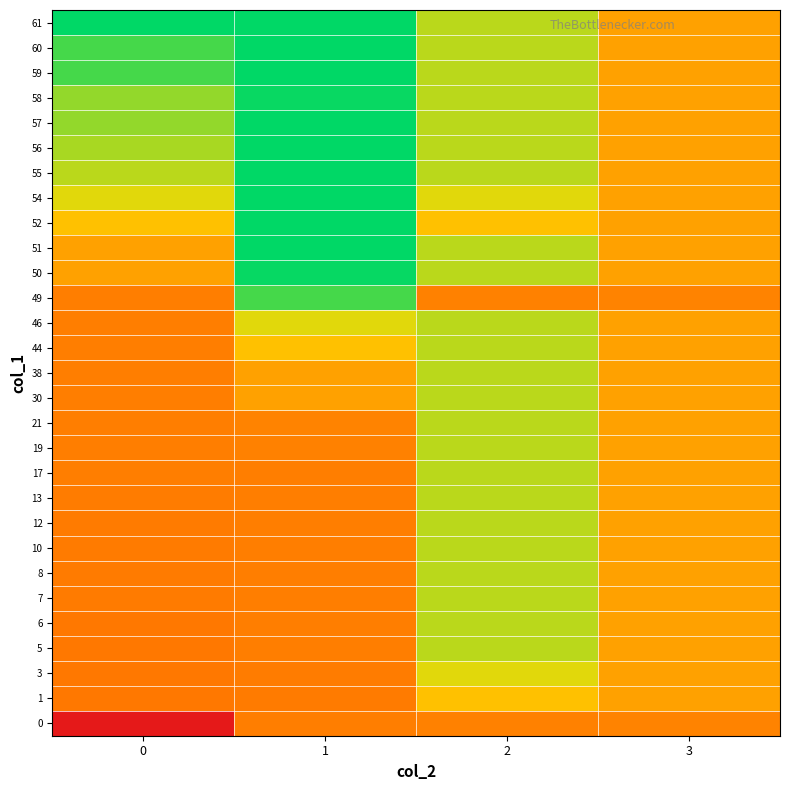

Reading left to right, list all the values displayed in this chart.

0: 0=0.0	1=0.4	2=0.4	3=0.4
1: 0=0.4	1=0.4	2=0.6	3=0.5
3: 0=0.4	1=0.4	2=0.7	3=0.5
5: 0=0.4	1=0.4	2=0.8	3=0.5
6: 0=0.4	1=0.4	2=0.8	3=0.5
7: 0=0.4	1=0.4	2=0.8	3=0.5
8: 0=0.4	1=0.4	2=0.8	3=0.5
10: 0=0.4	1=0.4	2=0.8	3=0.5
12: 0=0.4	1=0.4	2=0.8	3=0.5
13: 0=0.4	1=0.4	2=0.8	3=0.5
17: 0=0.4	1=0.4	2=0.8	3=0.5
19: 0=0.4	1=0.4	2=0.8	3=0.5
21: 0=0.4	1=0.4	2=0.8	3=0.5
30: 0=0.4	1=0.5	2=0.8	3=0.5
38: 0=0.4	1=0.5	2=0.8	3=0.5
44: 0=0.4	1=0.6	2=0.8	3=0.5
46: 0=0.4	1=0.7	2=0.8	3=0.5
49: 0=0.4	1=0.9	2=0.4	3=0.4
50: 0=0.5	1=1.0	2=0.8	3=0.5
51: 0=0.5	1=1.0	2=0.8	3=0.5
52: 0=0.6	1=1.0	2=0.6	3=0.5
54: 0=0.7	1=1.0	2=0.7	3=0.5
55: 0=0.8	1=1.0	2=0.8	3=0.5
56: 0=0.8	1=1.0	2=0.8	3=0.5
57: 0=0.8	1=1.0	2=0.8	3=0.5
58: 0=0.8	1=1.0	2=0.8	3=0.5
59: 0=0.9	1=1.0	2=0.8	3=0.5
60: 0=0.9	1=1.0	2=0.8	3=0.5
61: 0=1.0	1=1.0	2=0.8	3=0.5